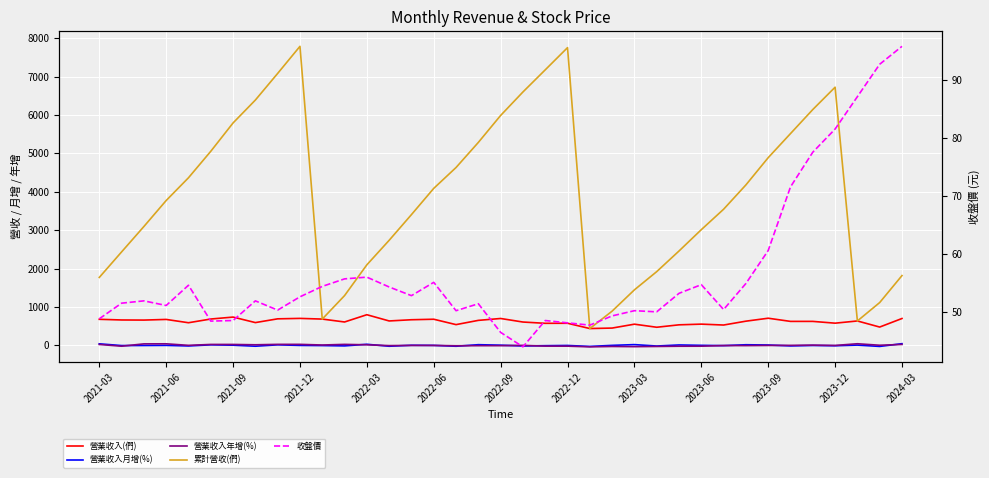

Which series changed the most between 2023-06 and 17?

累計營收(們)